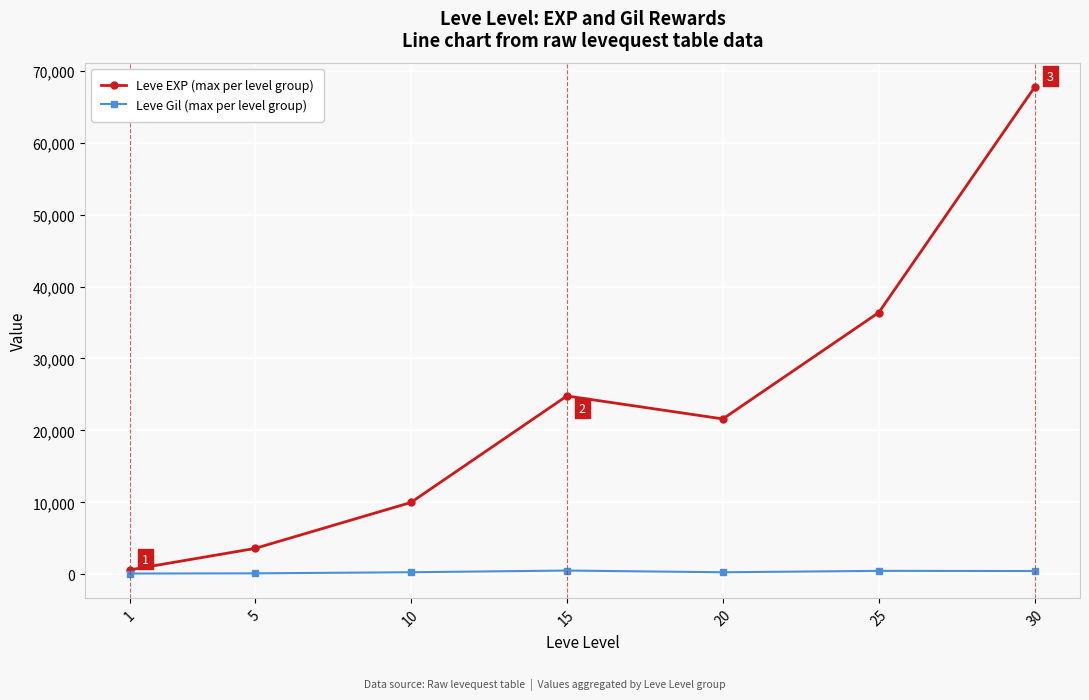

How many values in the Leve Gil (max per level group) series are below 293?

3